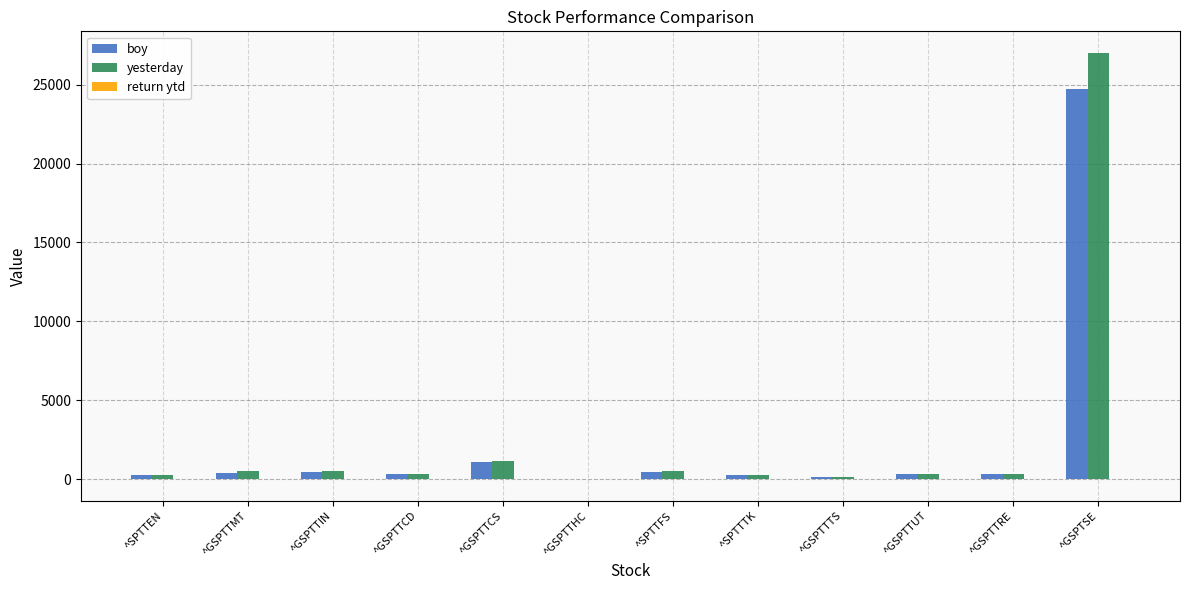

What is the sum of the yesterday values at ^GSPTTMT and ^GSPTTIN?

987.1